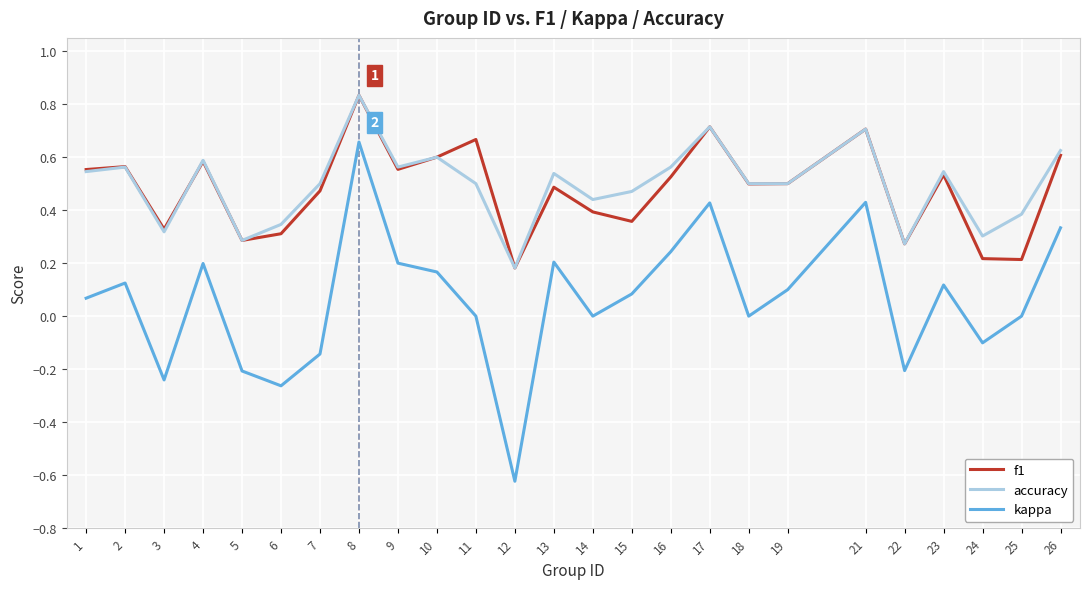

At which category is the sum across all series the highest?

8